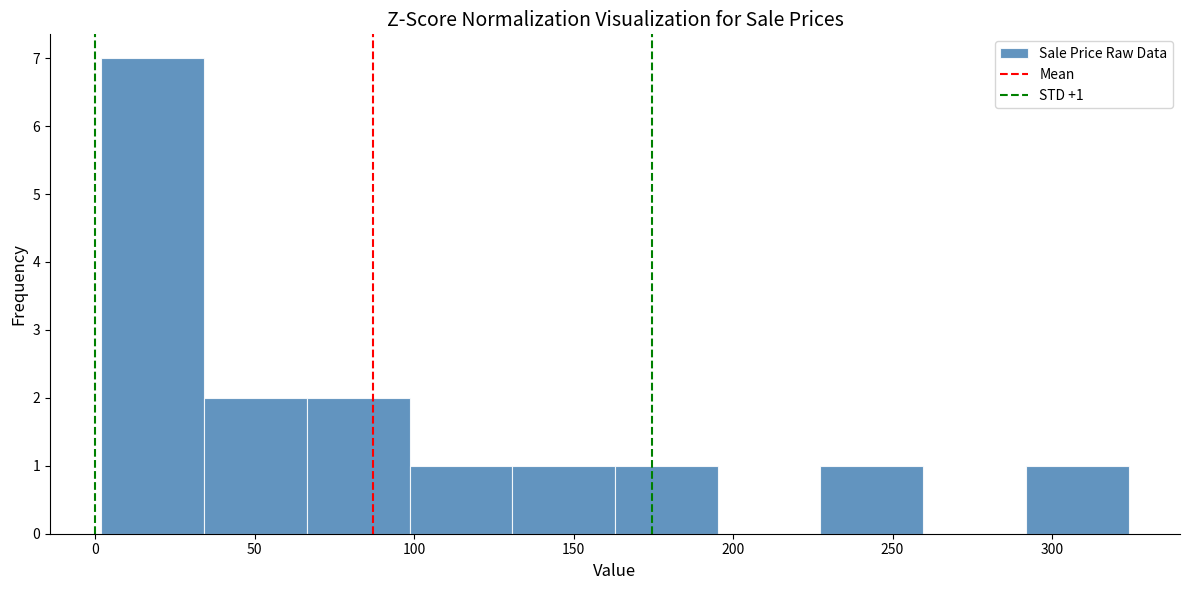

Over which range of the x-axis is the bar tallest?

0 to 35